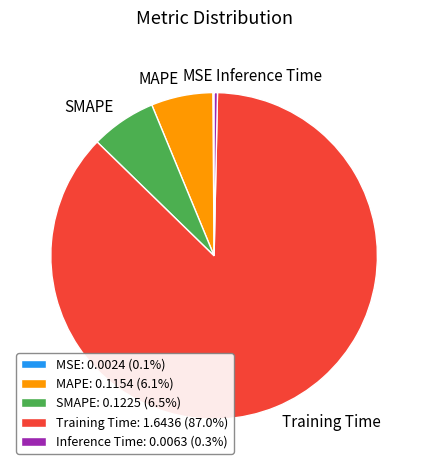

The SMAPE slice represents 1% of the pie. True or false?

False